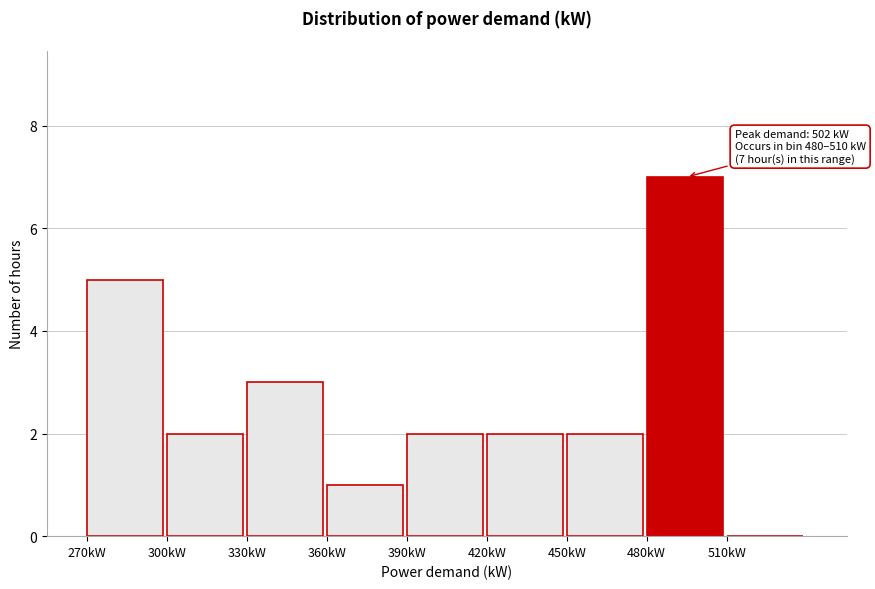

Over which range of the x-axis is the bar tallest?

480 to 510